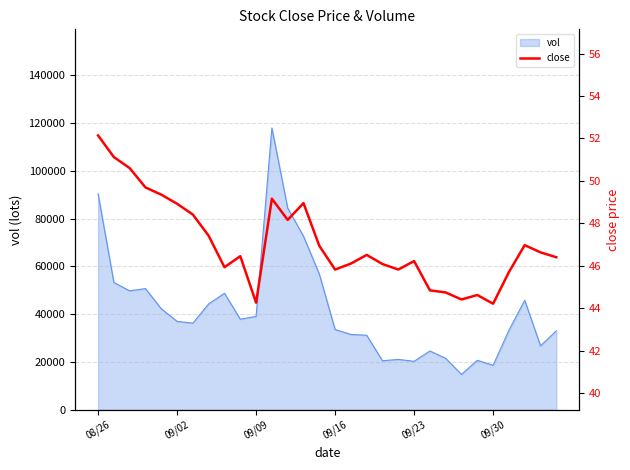

What is the maximum value for vol?

117856.1